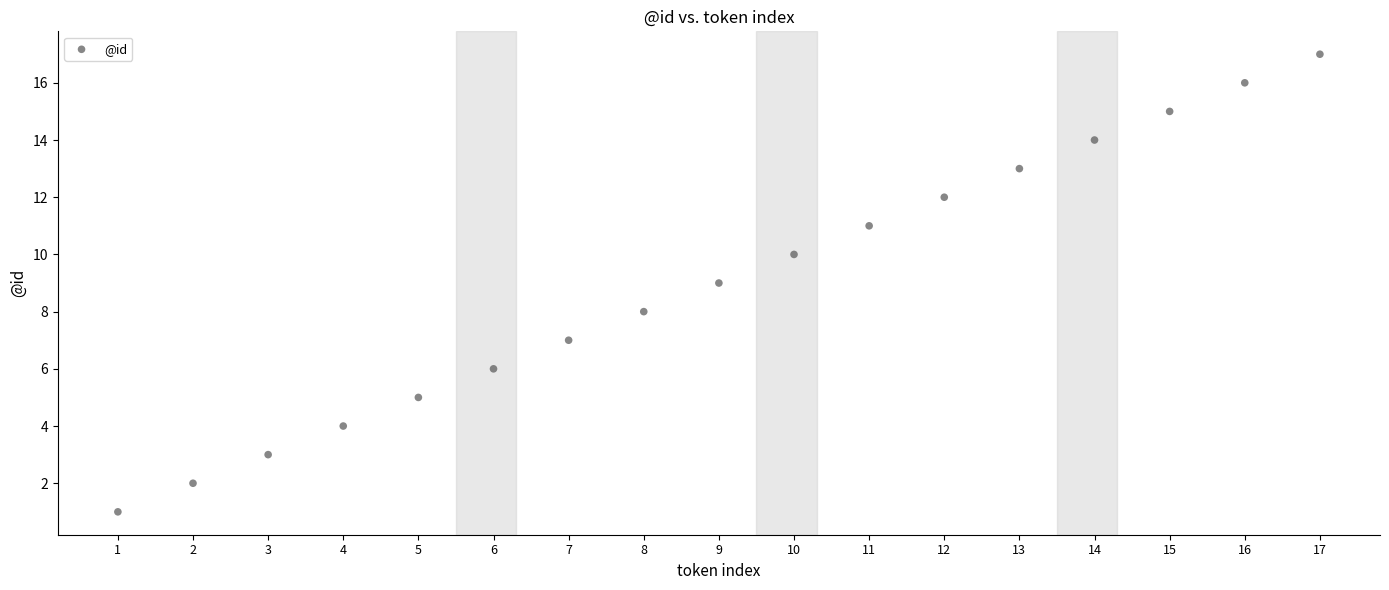

What is the range of X values (max minus min)?

16